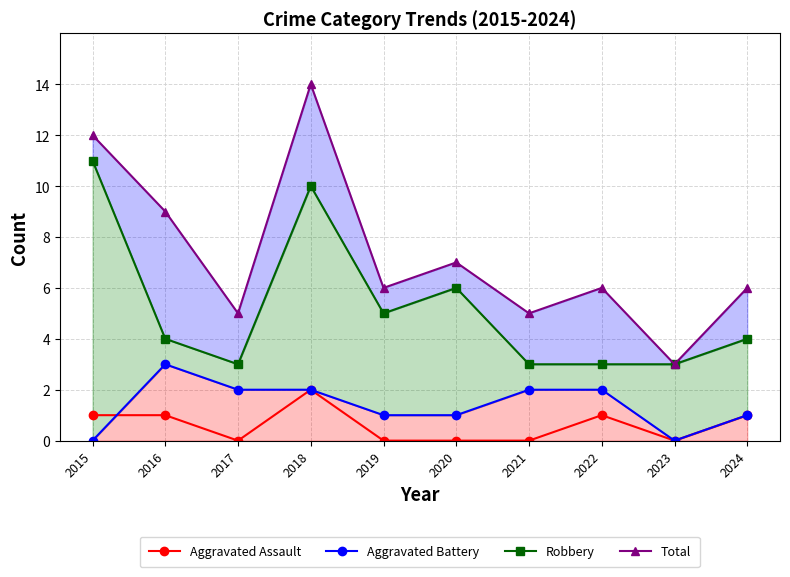

Where does the Robbery series first go above 4?

2015